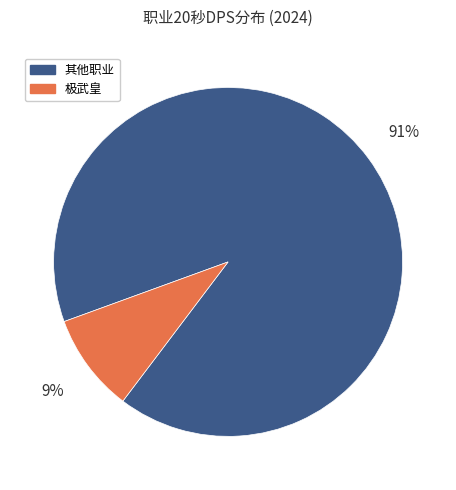

To the nearest percent, what percentage of the pie is 其他职业?

91%